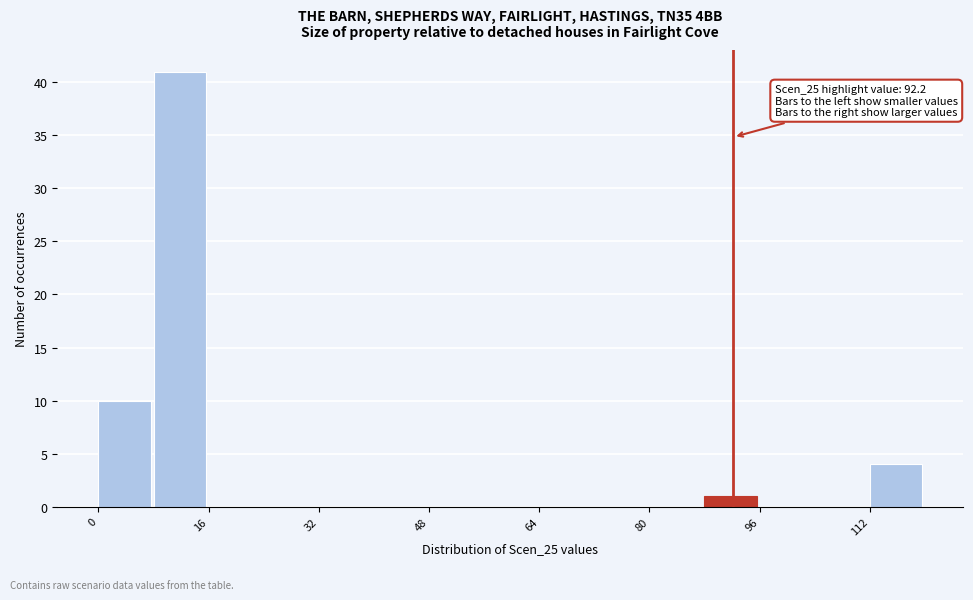

Which range on the x-axis has the tallest bar?

8 to 16